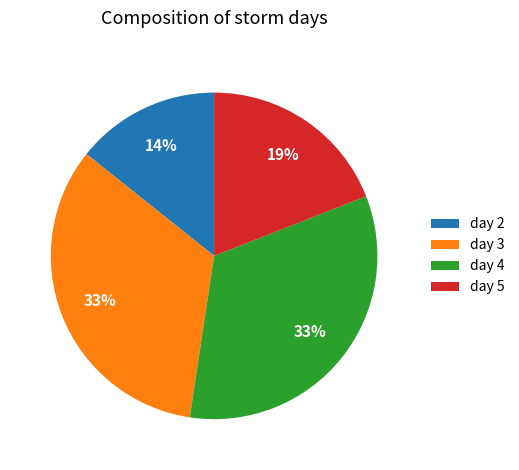

Is day 3 the majority of the pie?

No